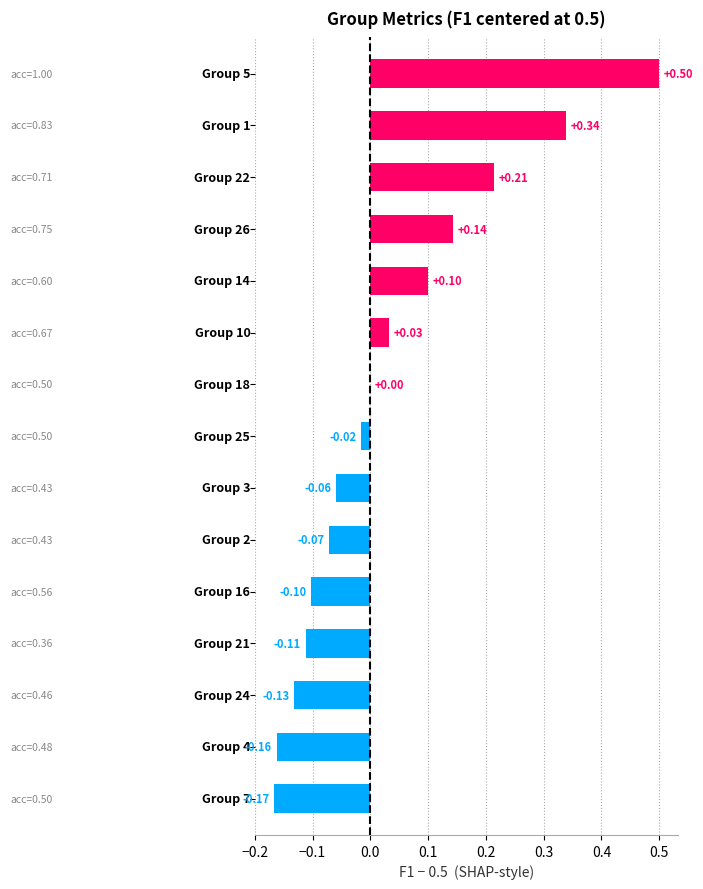

What is the sum of all values?

0.5